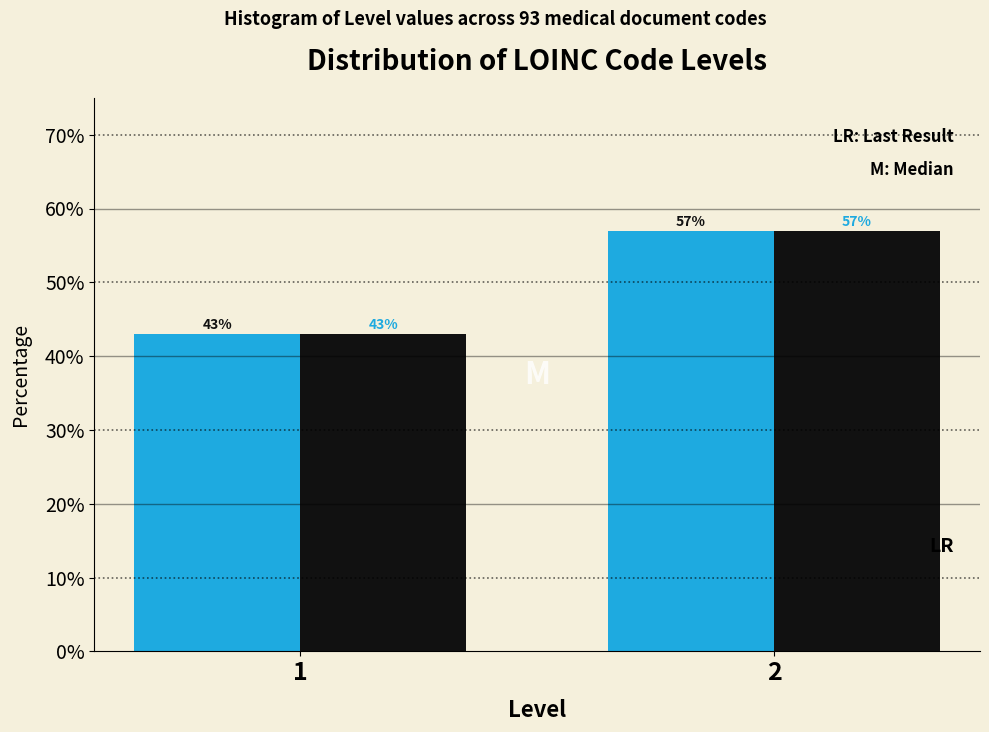

What is the total value across all series at 1?

86.0